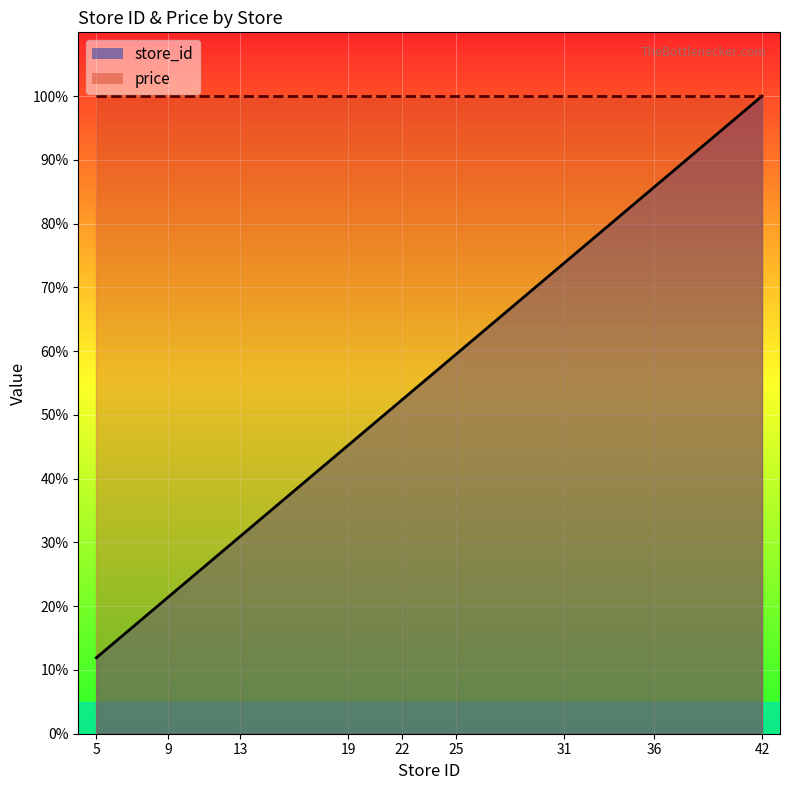

What is the change in value from 9 to 25?

+38.1